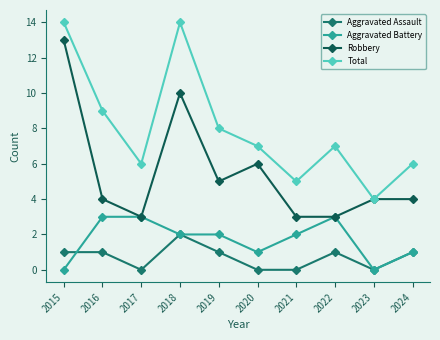

Is the value of Aggravated Battery at 2015 greater than the value of Robbery at 2020?

No